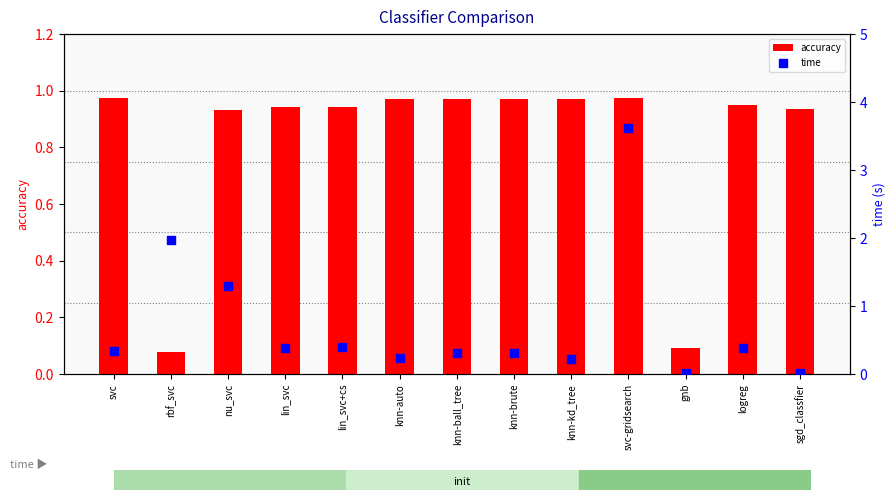

What is the total value across all series at gnb?

0.1